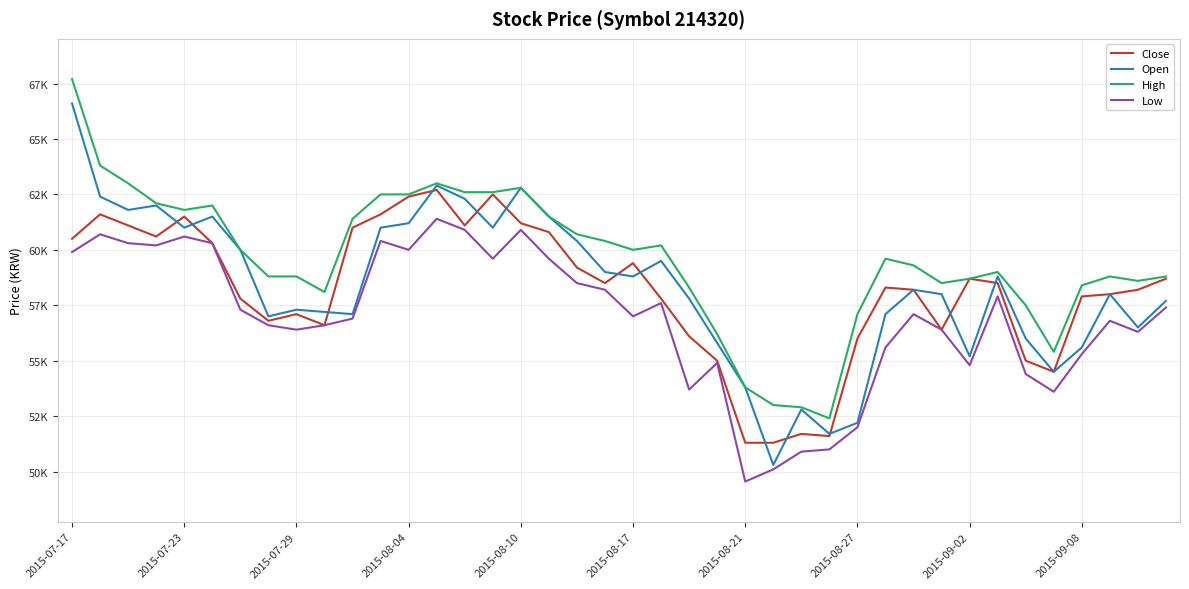

True or false: Low has more than 1 interior local peaks.

True